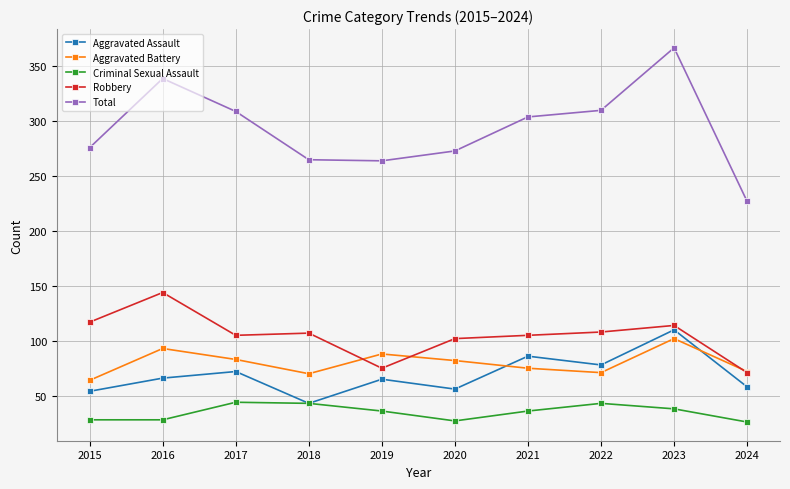

List the series in order of their peak value, highest first.

Total, Robbery, Aggravated Assault, Aggravated Battery, Criminal Sexual Assault